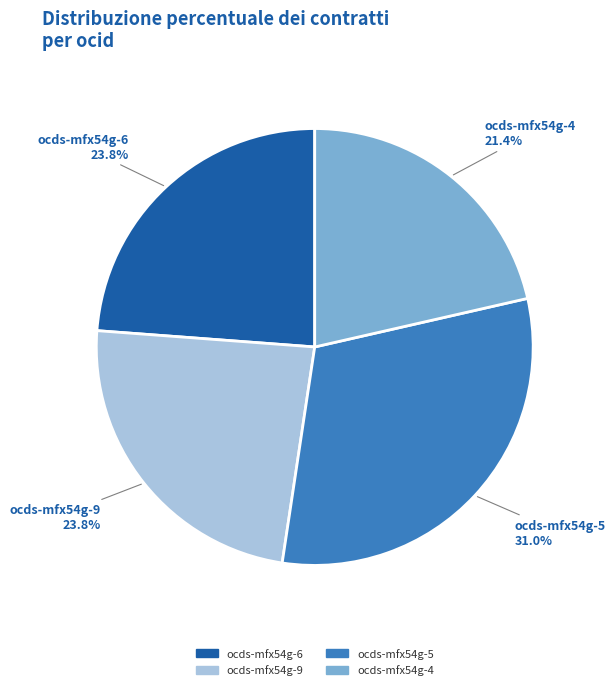

Which has a higher value, ocds-mfx54g-5 or ocds-mfx54g-4?

ocds-mfx54g-5